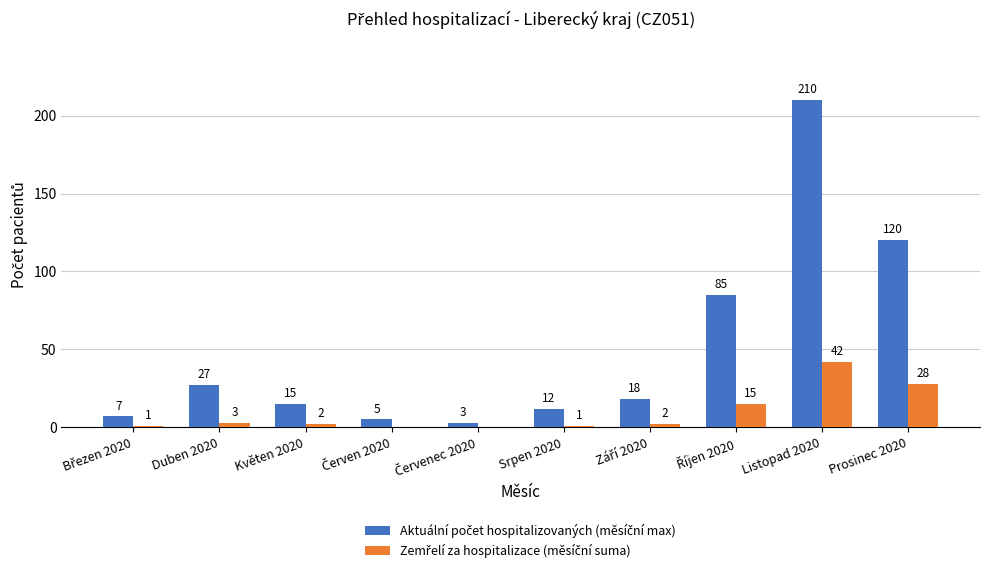

Which category has the highest value across all series?

Listopad 2020